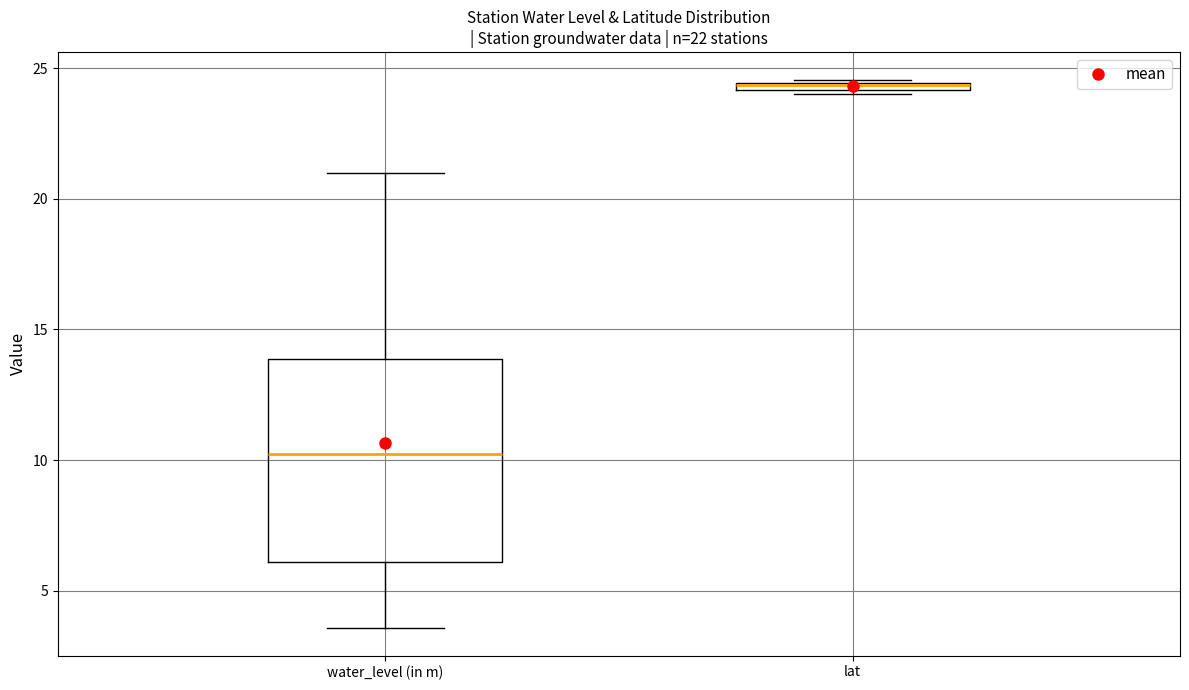

Which box is the tallest, from its lower edge to its upper edge?

water_level (in m)